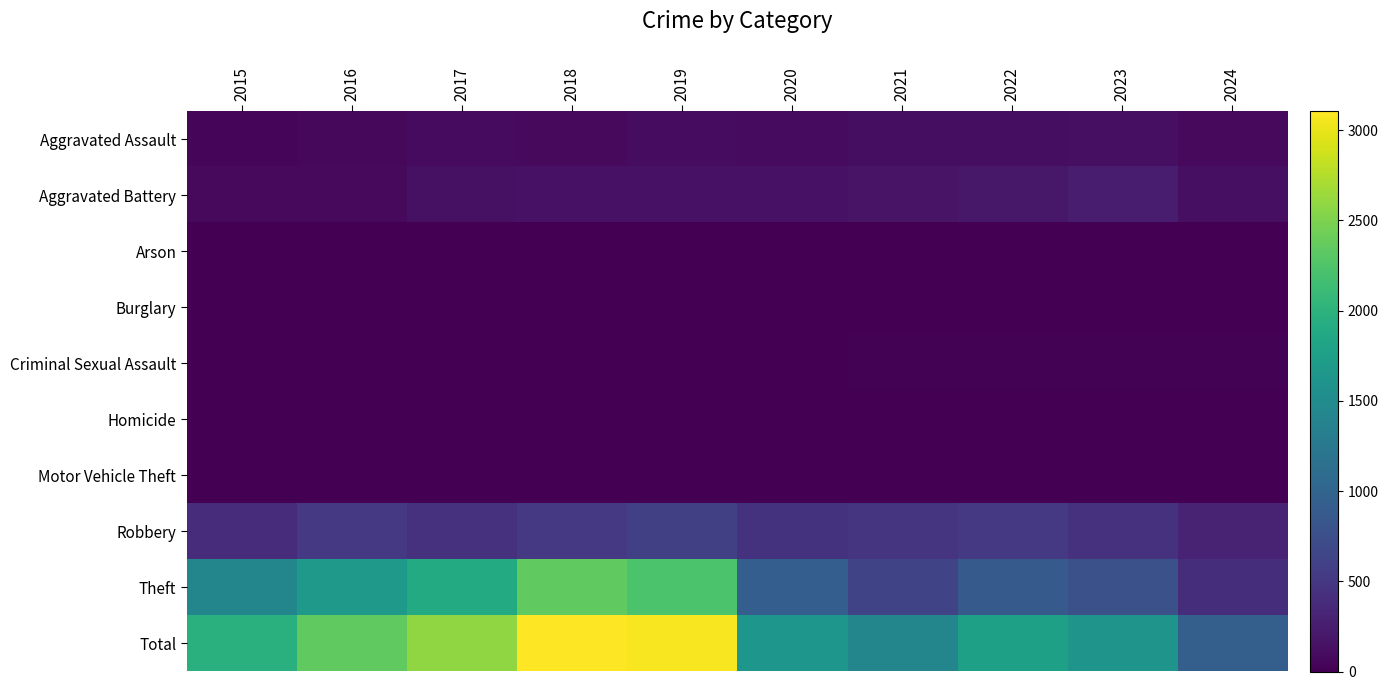

What is the total value across all series at 2020?

3268